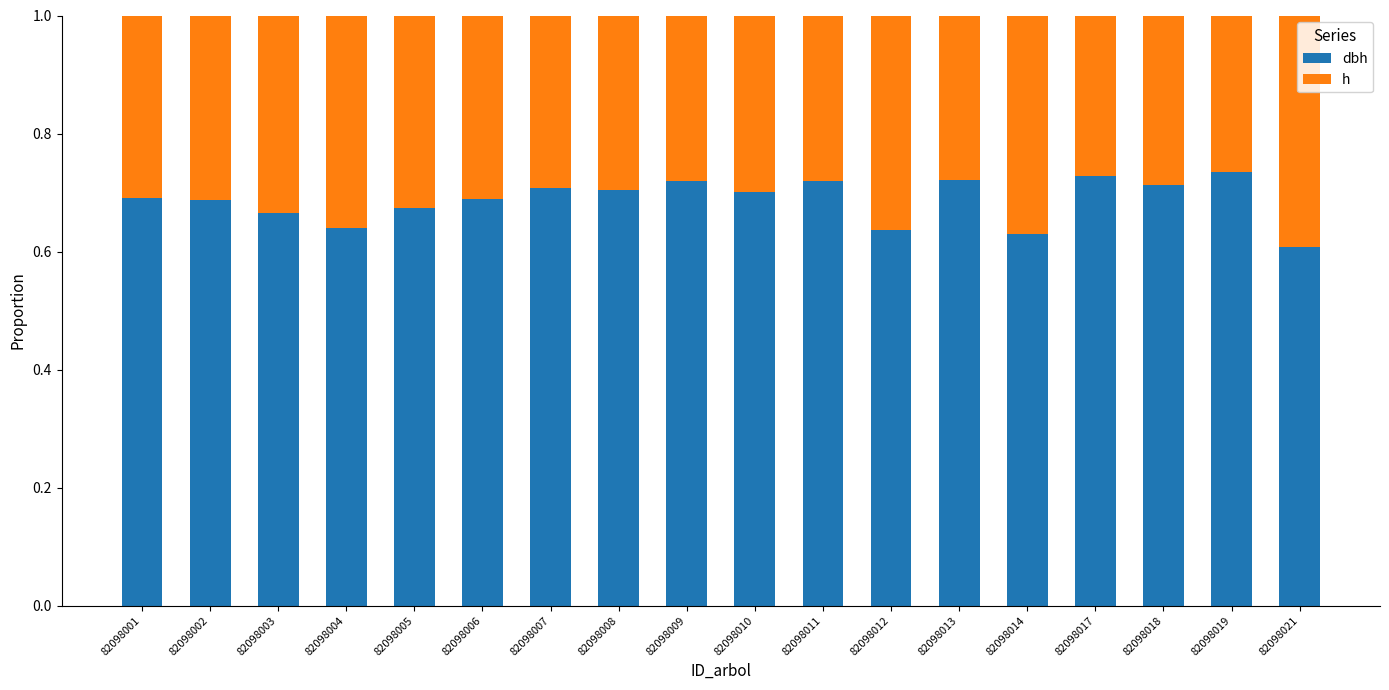

At 82098008, list the series in order from smallest to largest.

h, dbh